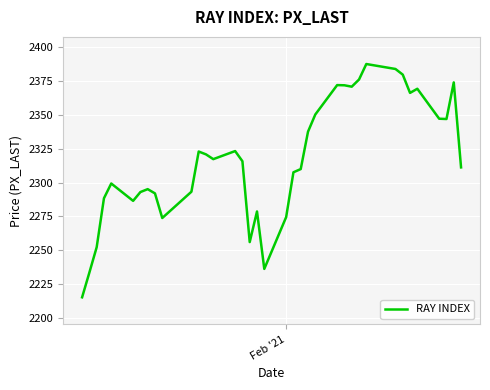

What is the smallest value displayed?

2215.4